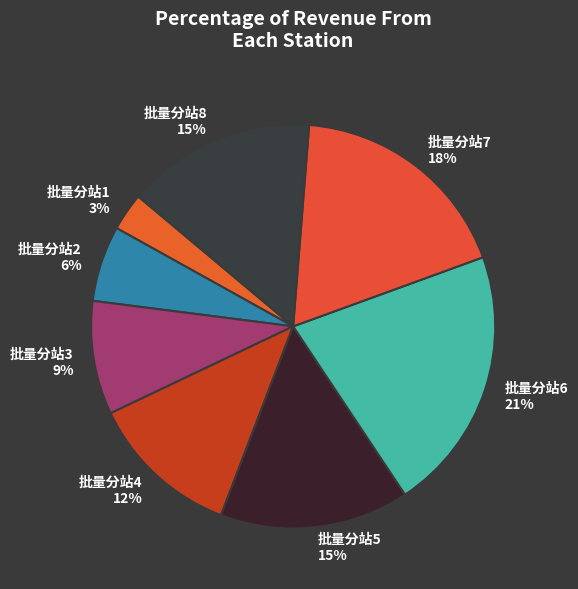

What is the ratio of the value at 批量分站8 15% to the value at 批量分站3 9%?

1.7